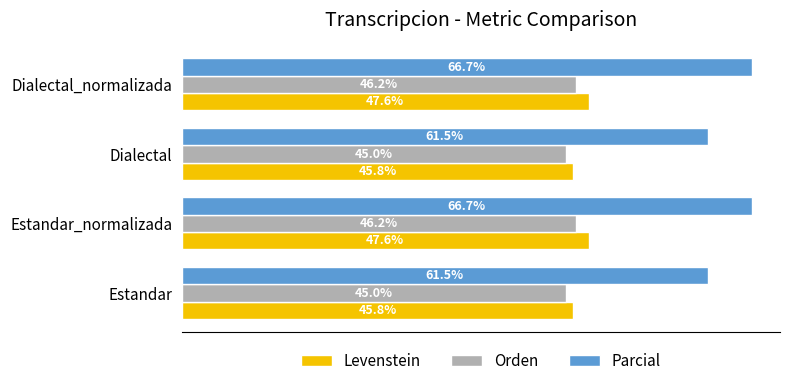

Which series has the largest total across all categories?

Parcial